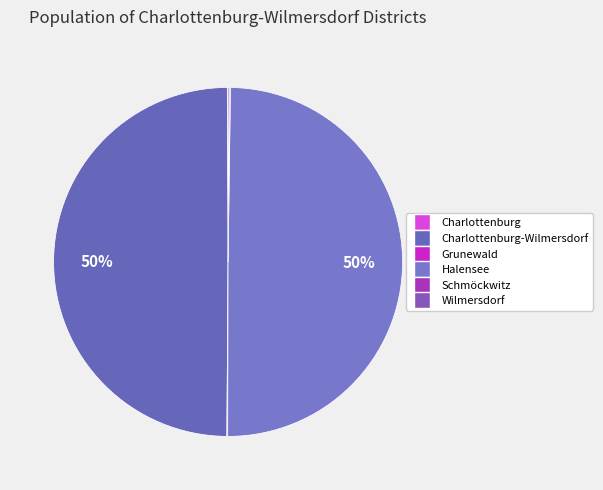

To the nearest percent, what is the average slice percentage?

17%